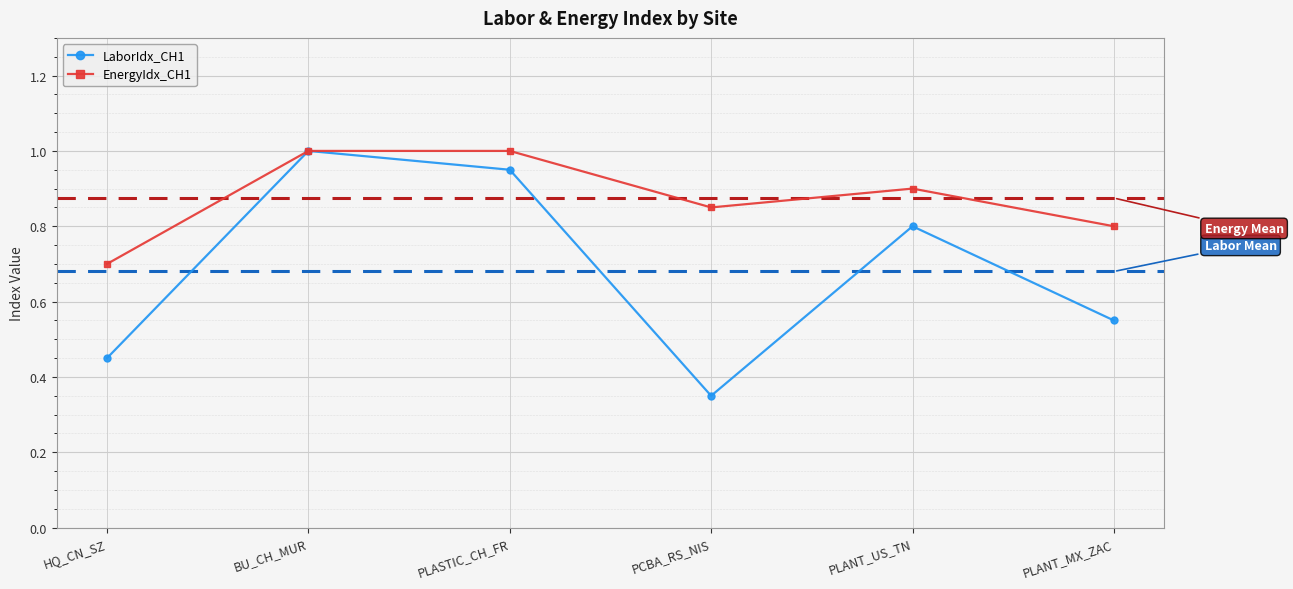

What is the greatest value displayed?

1.0